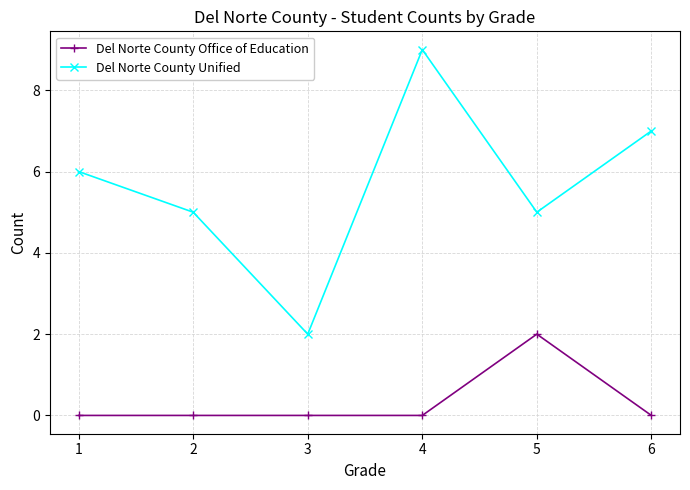

What is the maximum value shown in the chart?

9